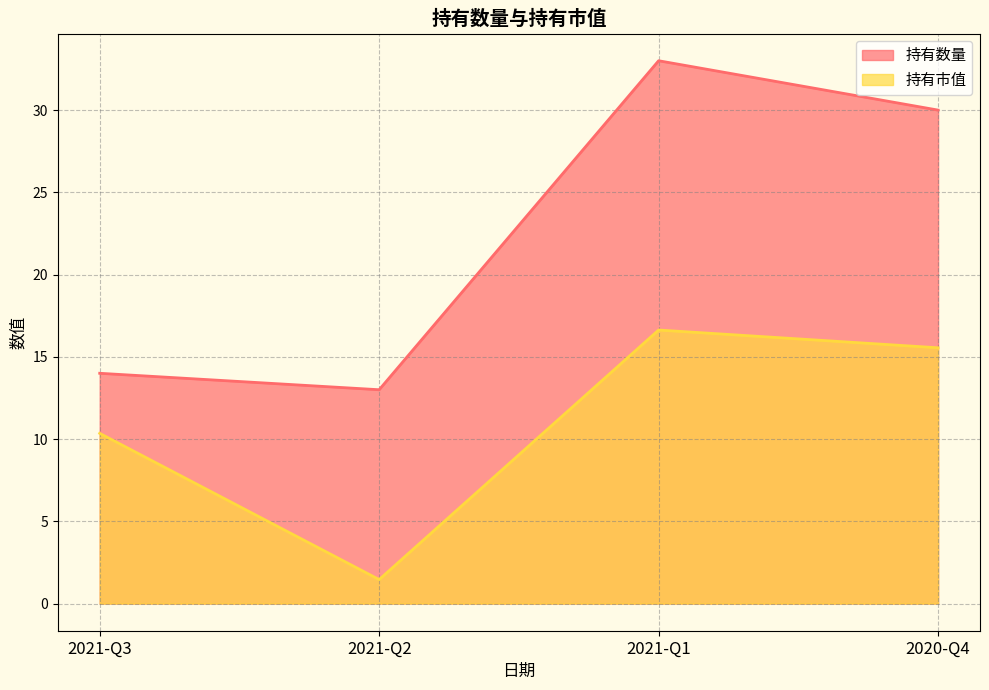

Which series has the largest range (max minus min)?

持有数量